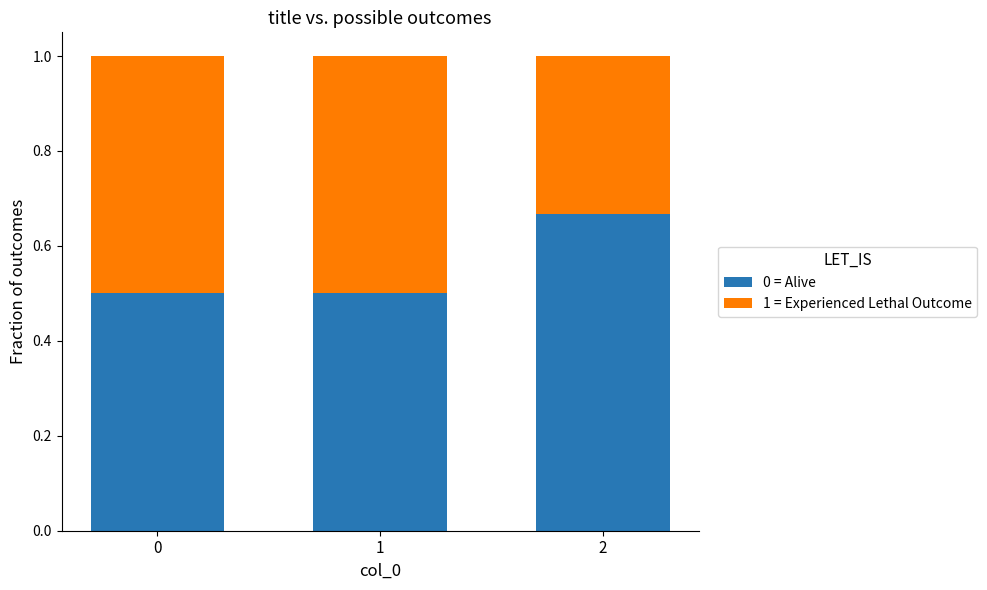

Count the 0 = Alive values in the range 0 to 1.

3